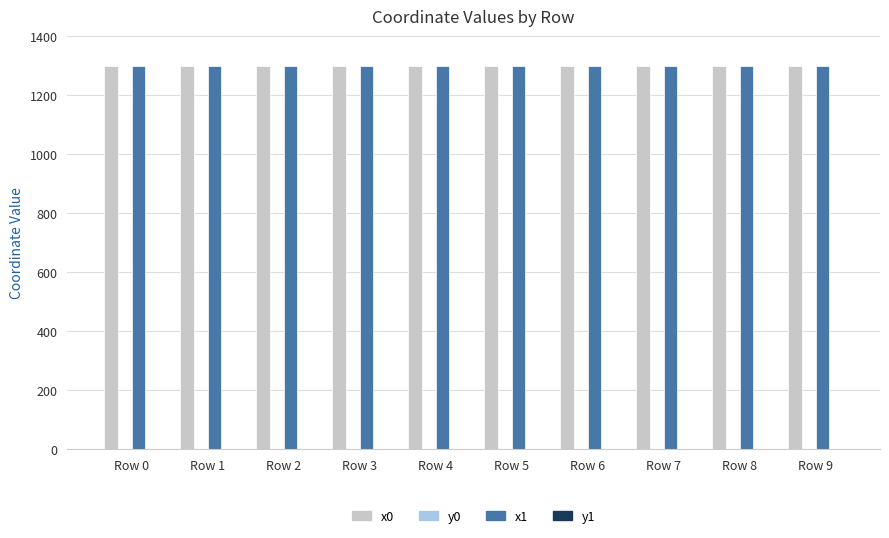

What is the sum of all x1 values?

12999.7